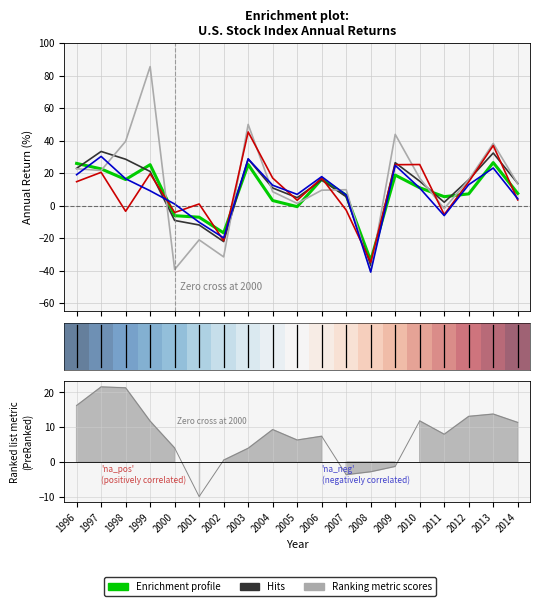

The Standard & Poor 500 Index series shows -37.0 at 2008. True or false?

True